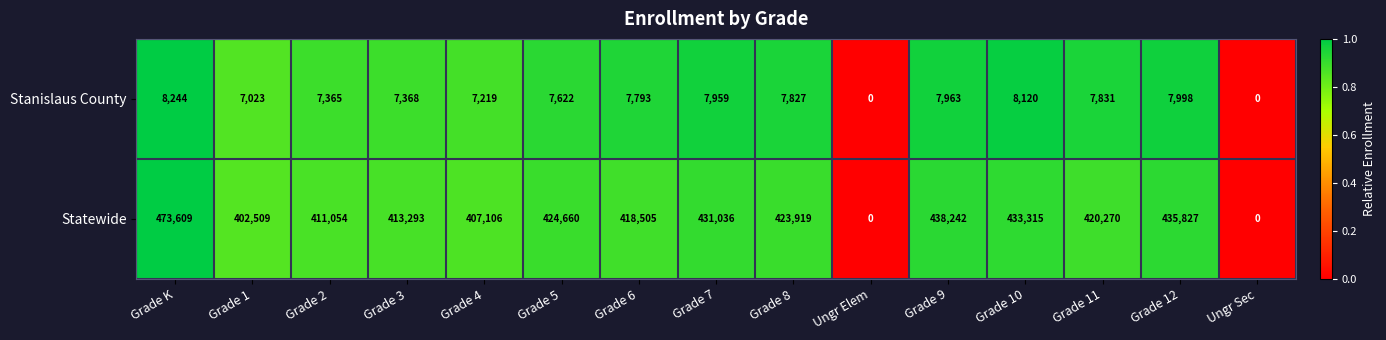

What is the total value across all series at Grade 11?

428101